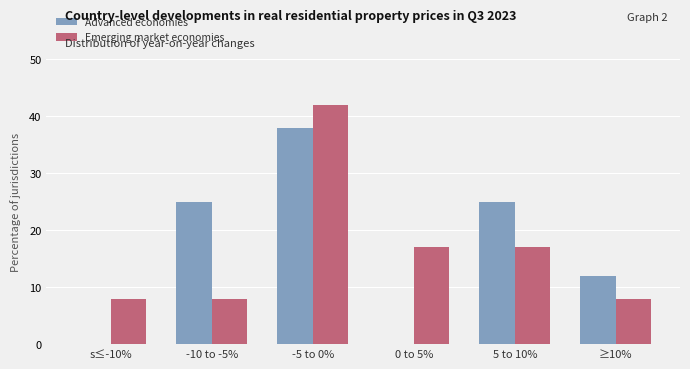

What is the maximum value for Emerging market economies?

42